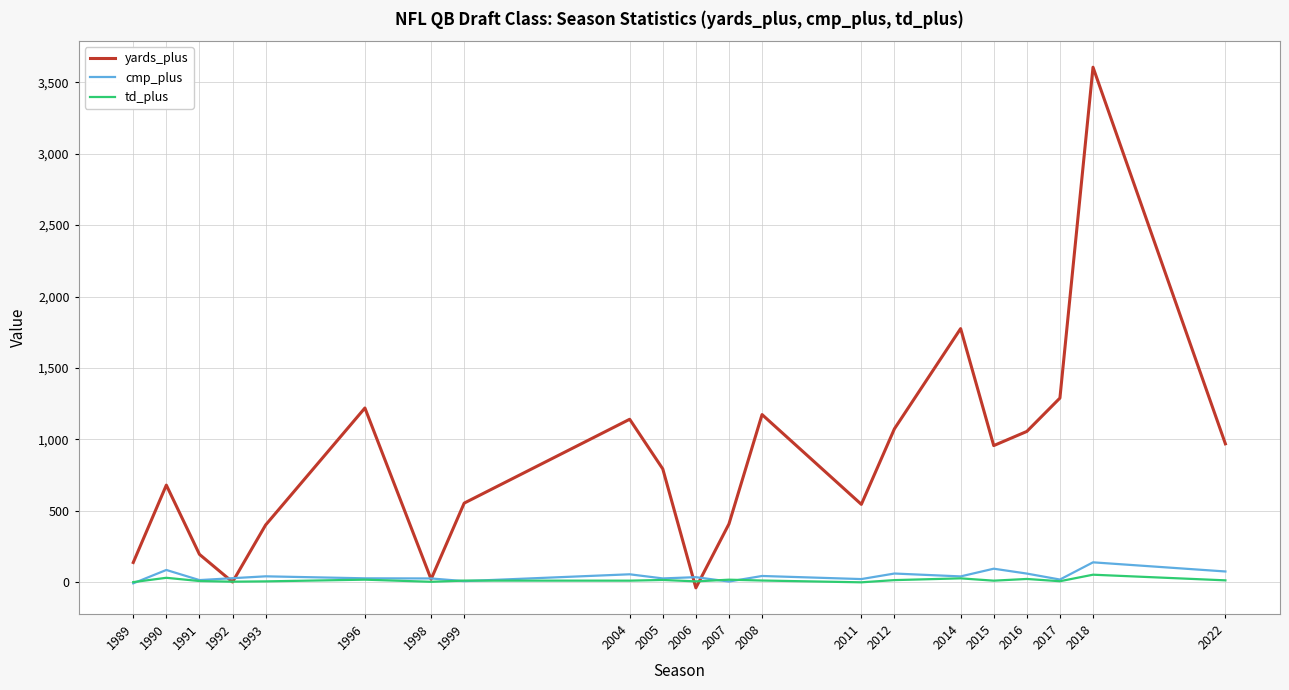

What is the difference between the maximum and second lowest values in the cmp_plus series?

134.5